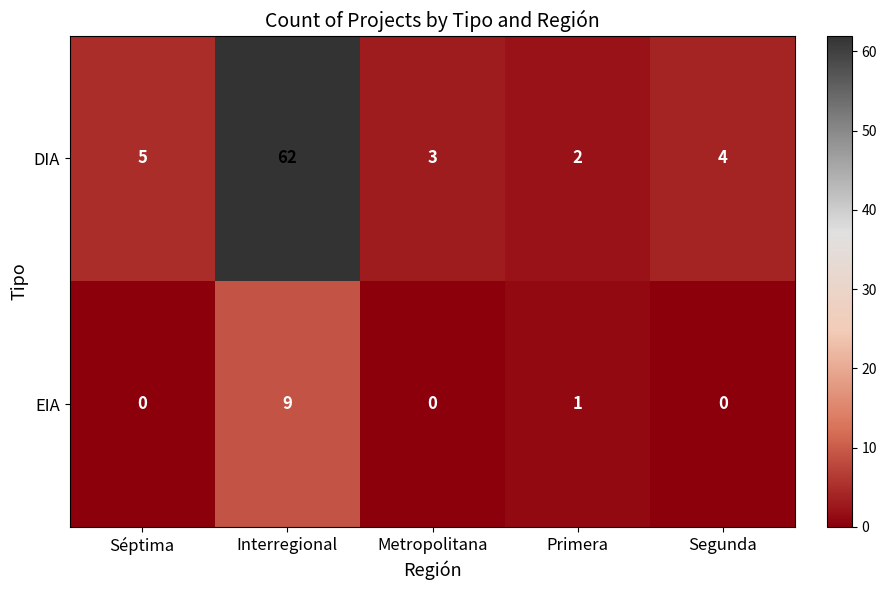

What is the maximum value for EIA?

9